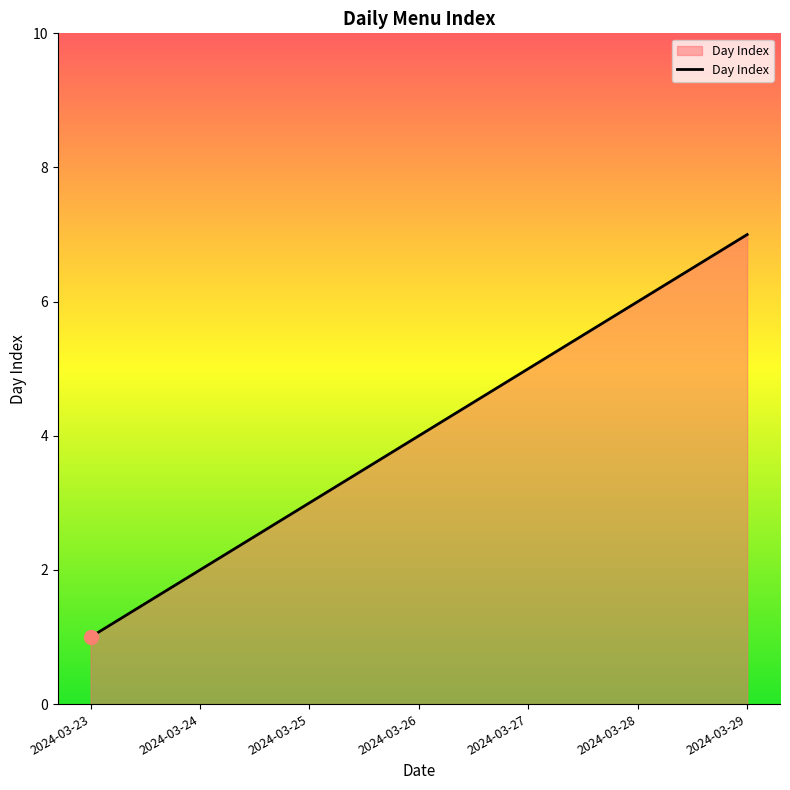

Reading left to right, transcribe all the data shown in this chart.

2024-03-23=1	2024-03-24=2	2024-03-25=3	2024-03-26=4	2024-03-27=5	2024-03-28=6	2024-03-29=7